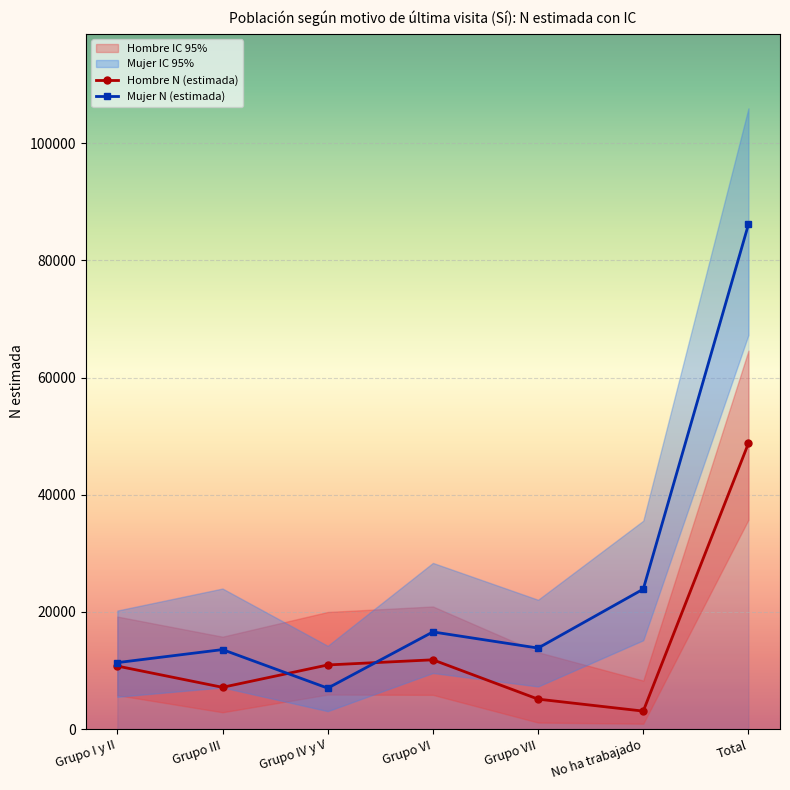

True or false: Hombre N (estimada) has more than 1 points higher than both neighbors.

False